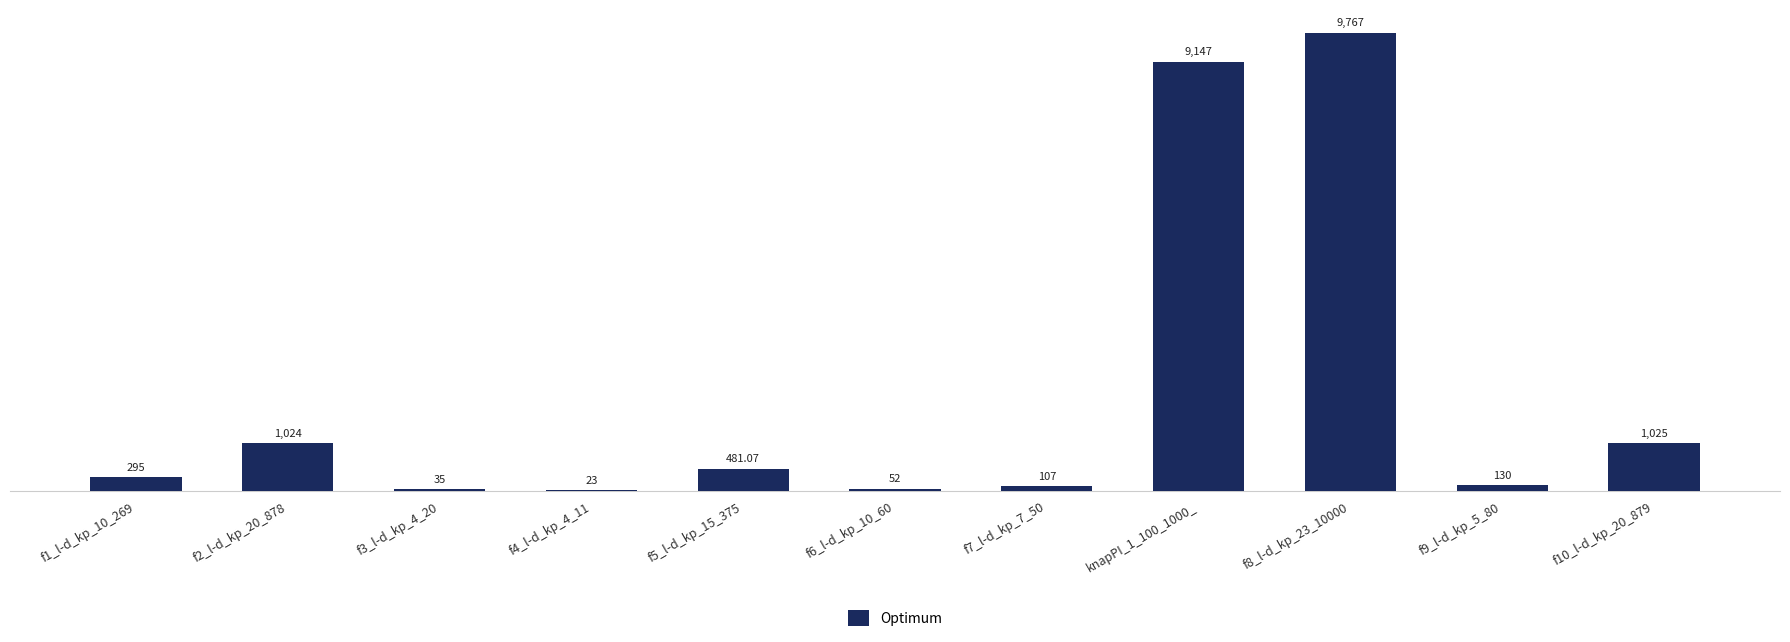

How many data points does each series have?

11